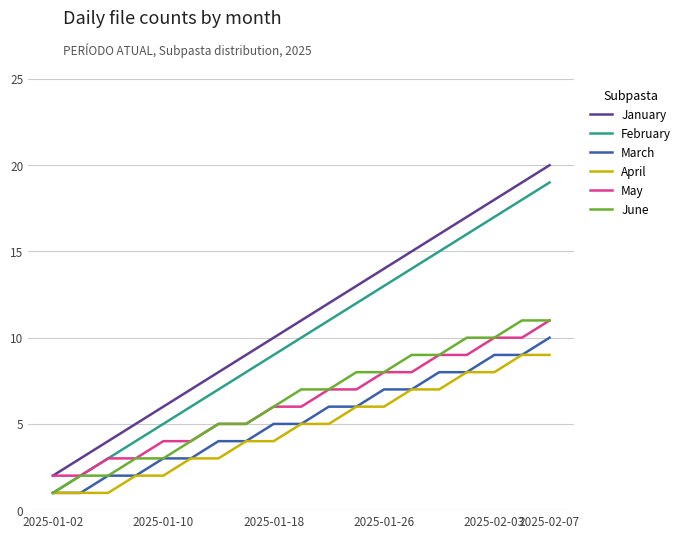

True or false: January has more than 0 interior local peaks.

False